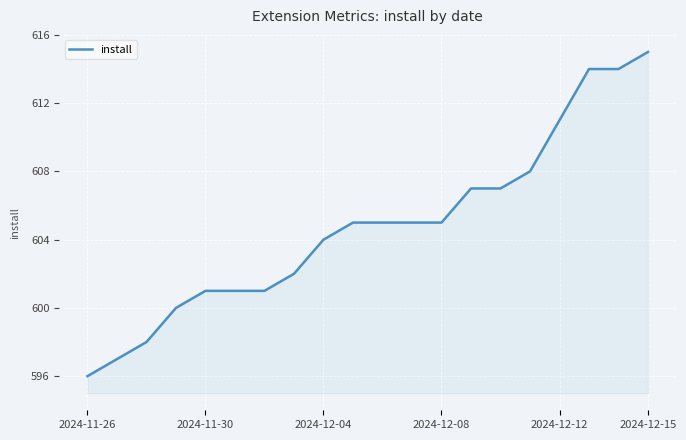

What is the greatest value displayed?

615